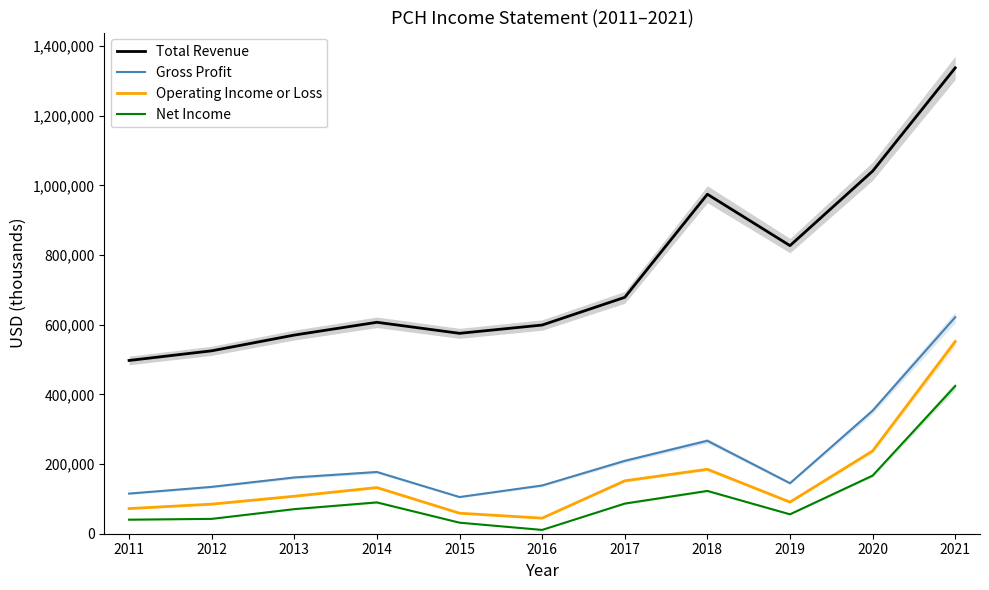

What is the sum of the Total Revenue values at 2018 and 2017?

1653200